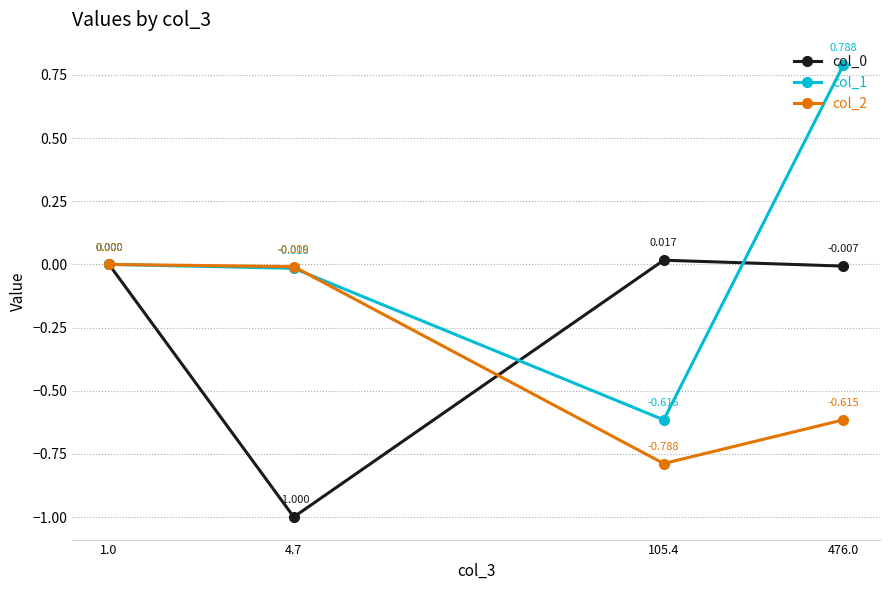

The col_2 series shows -0.0 at 4.7. True or false?

False